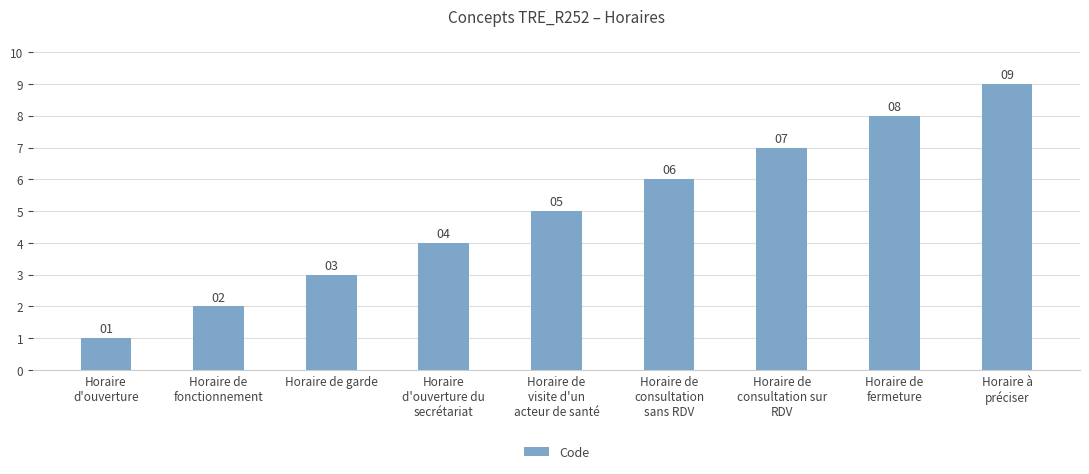

Reading left to right, extract all data points from this chart.

1	2	3	4	5	6	7	8	9